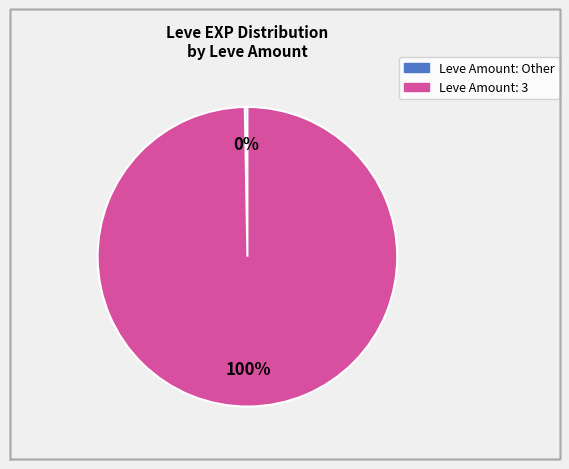

Does any single category account for the majority?

Yes